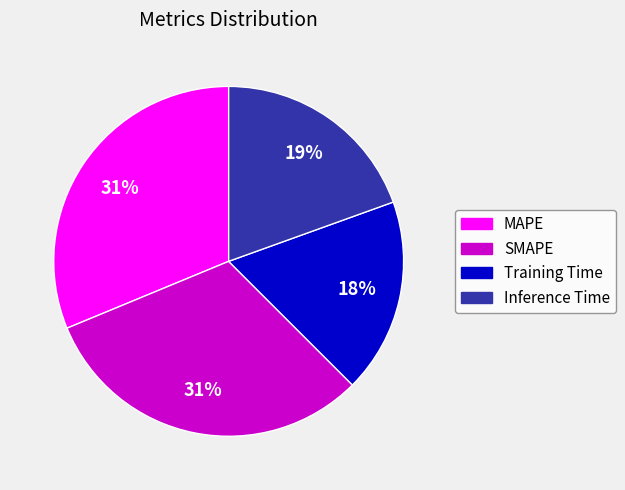

Does Training Time account for over 50% of the chart?

No